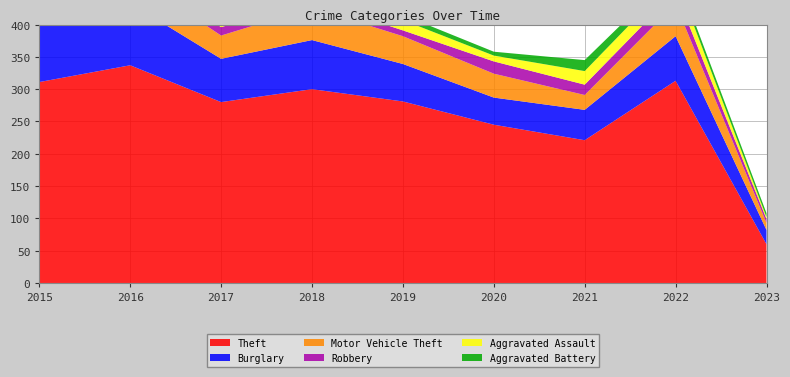

Reading left to right, what are all the values shown in this chart?

Theft: 2015=311	2016=337	2017=280	2018=300	2019=281	2020=245	2021=221	2022=313	2023=60
Burglary: 2015=90	2016=96	2017=67	2018=76	2019=58	2020=42	2021=47	2022=69	2023=22
Motor Vehicle Theft: 2015=27	2016=44	2017=36	2018=50	2019=43	2020=37	2021=23	2022=50	2023=11
Robbery: 2015=8	2016=15	2017=13	2018=11	2019=9	2020=19	2021=16	2022=19	2023=6
Aggravated Assault: 2015=12	2016=13	2017=12	2018=19	2019=16	2020=9	2021=21	2022=22	2023=3
Aggravated Battery: 2015=13	2016=13	2017=9	2018=8	2019=8	2020=6	2021=17	2022=9	2023=6